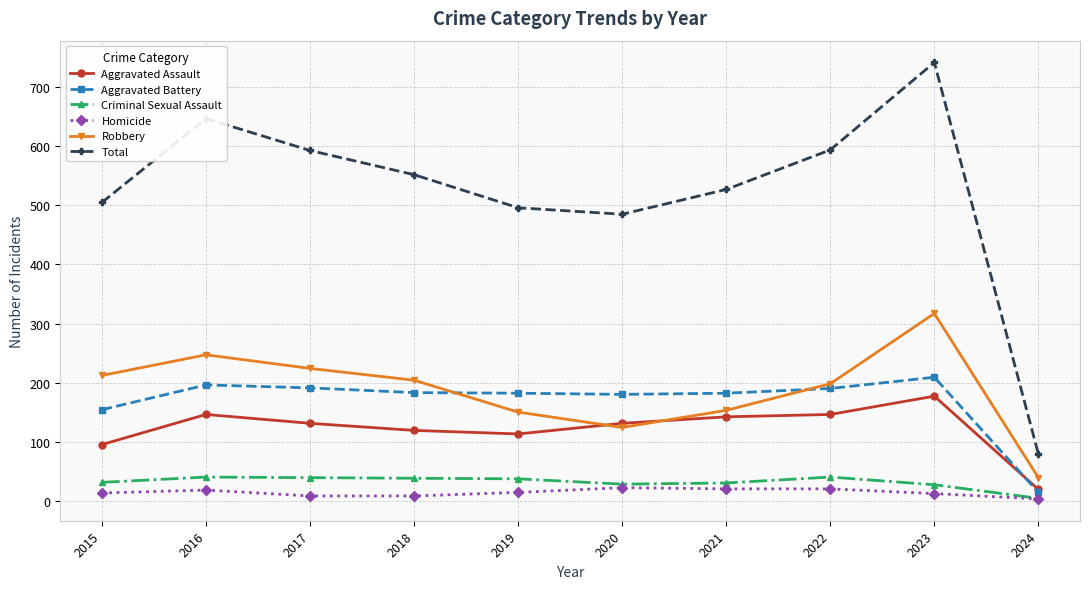

What is the maximum value shown in the chart?

742